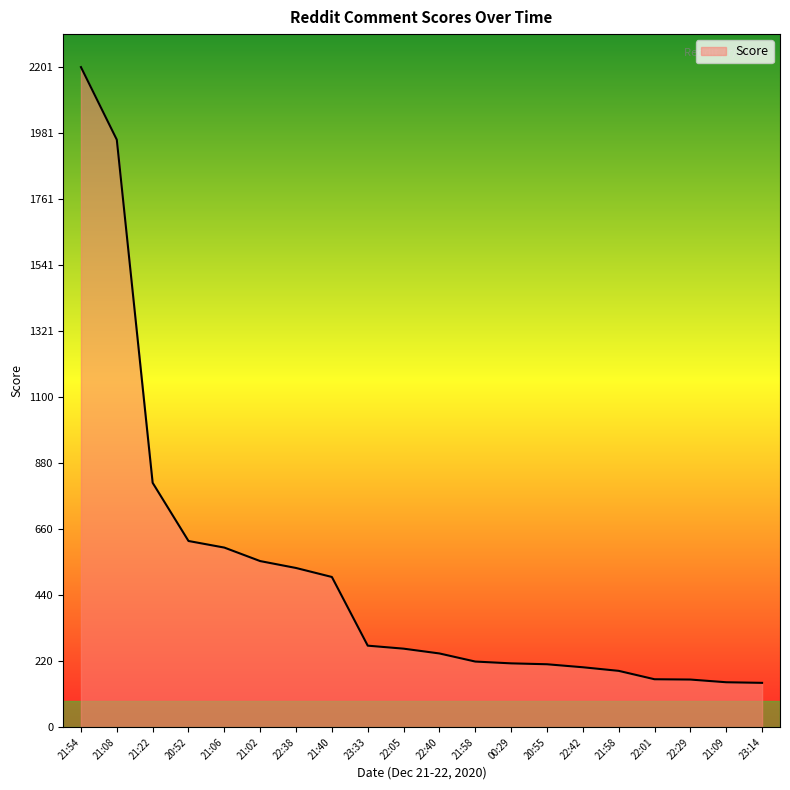

How many lines are shown in the chart?

1